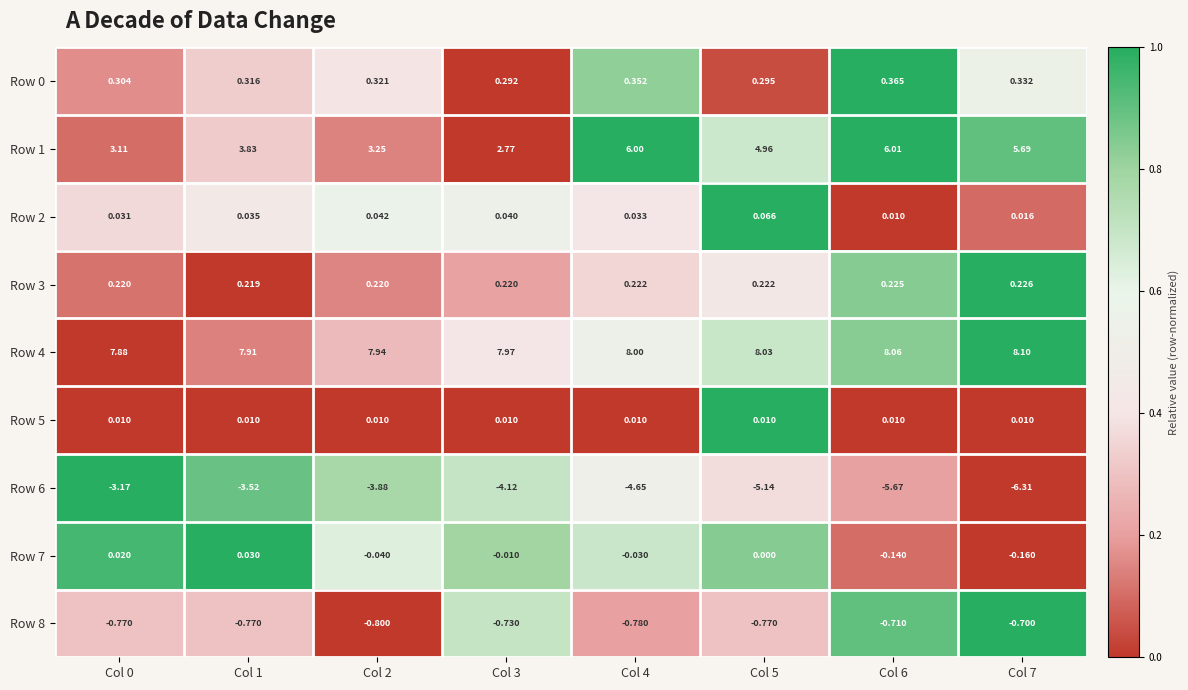

How many series are shown in this chart?

9